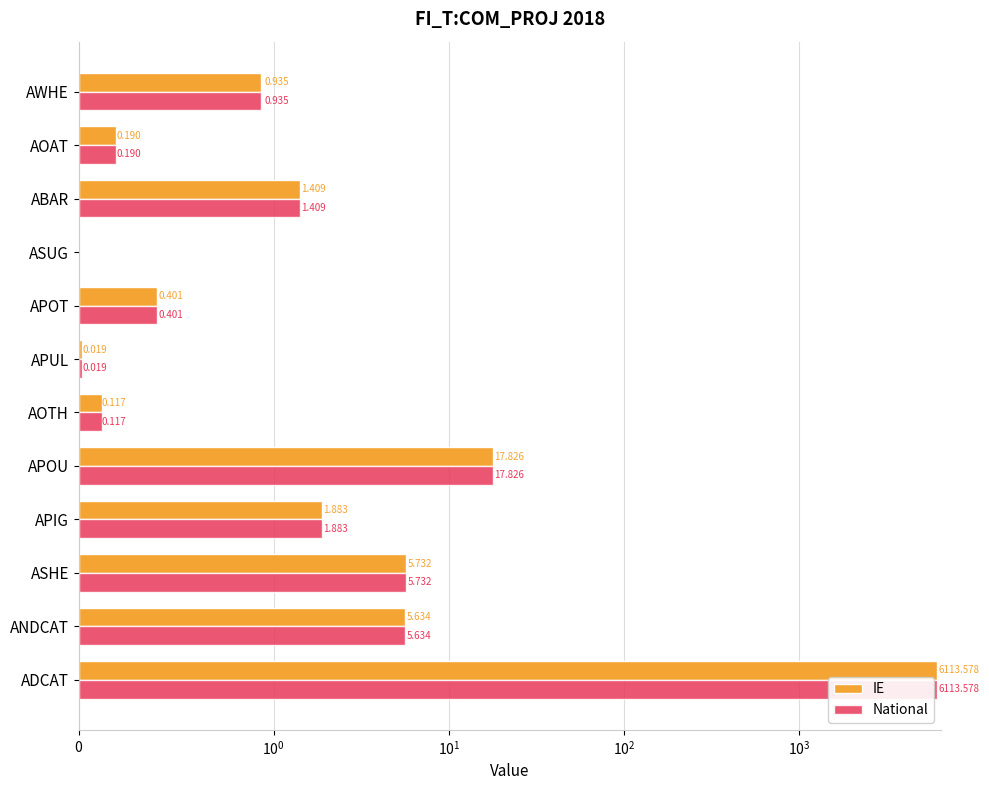

How many positive values does the IE series have?

11